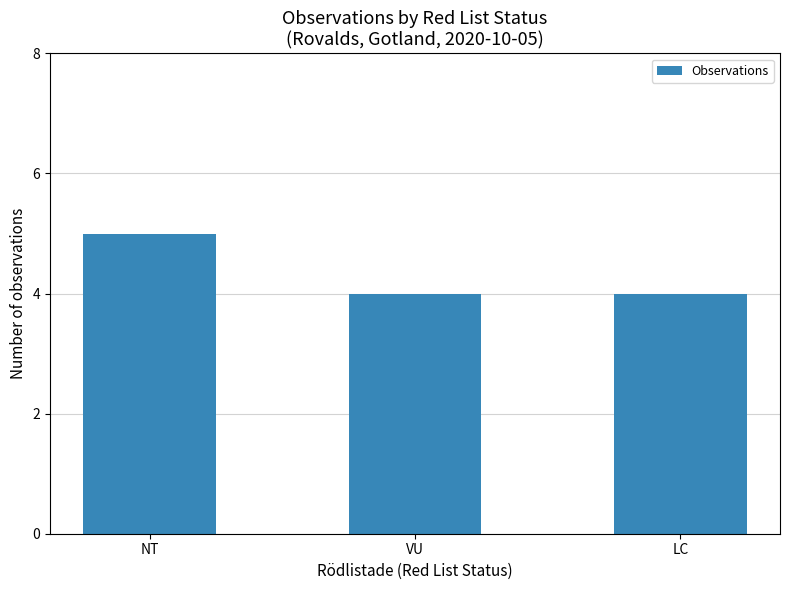

What is the difference between the values at VU and NT?

1